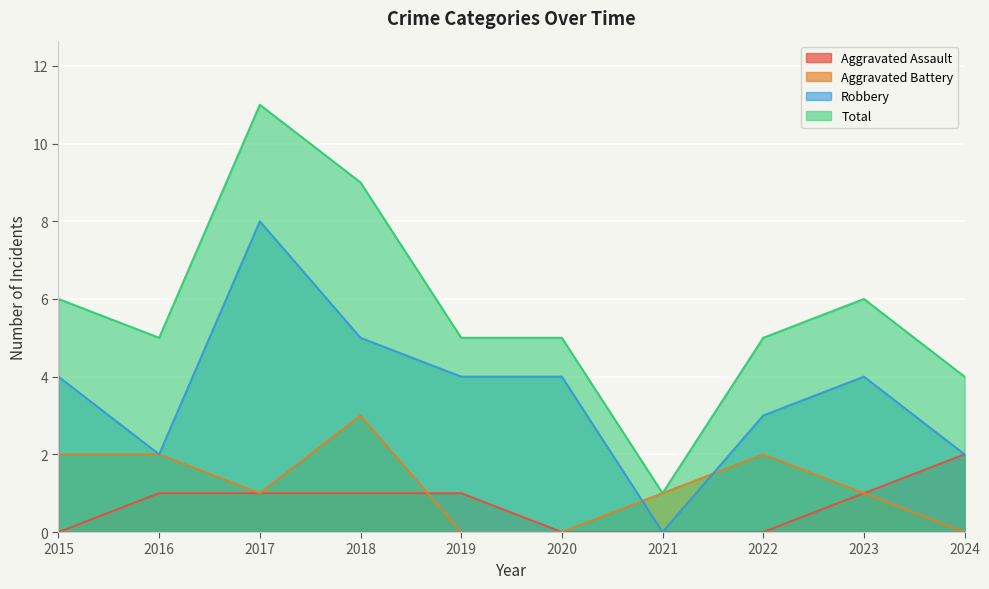

What is the value of the Aggravated Assault point at the 9th from the left?

1